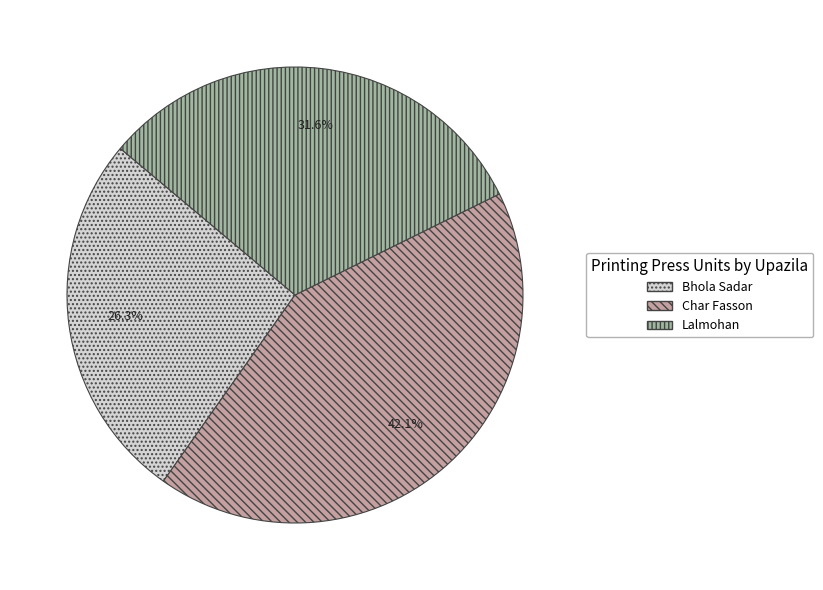

Count the number of slices in the pie.

3